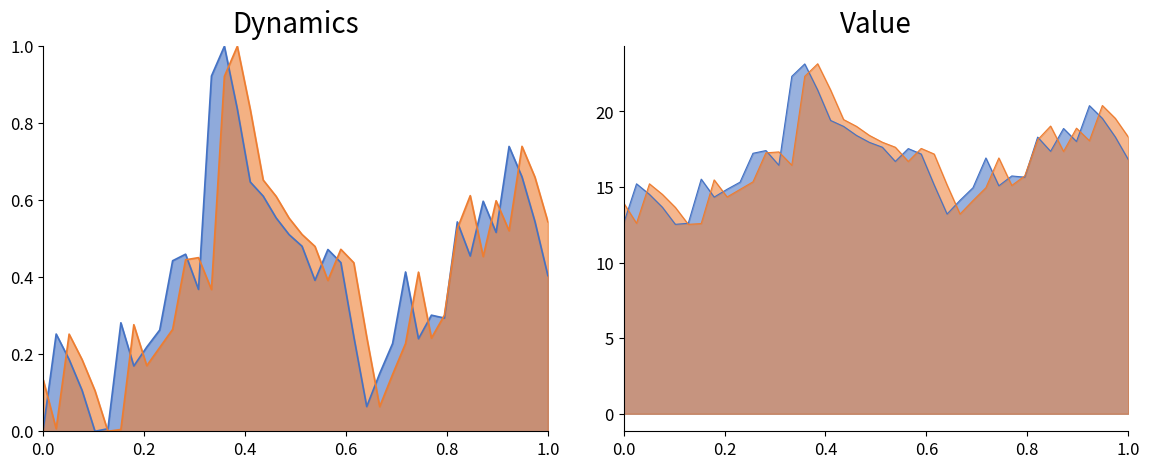

True or false: close has more than 0 points higher than both neighbors.

True